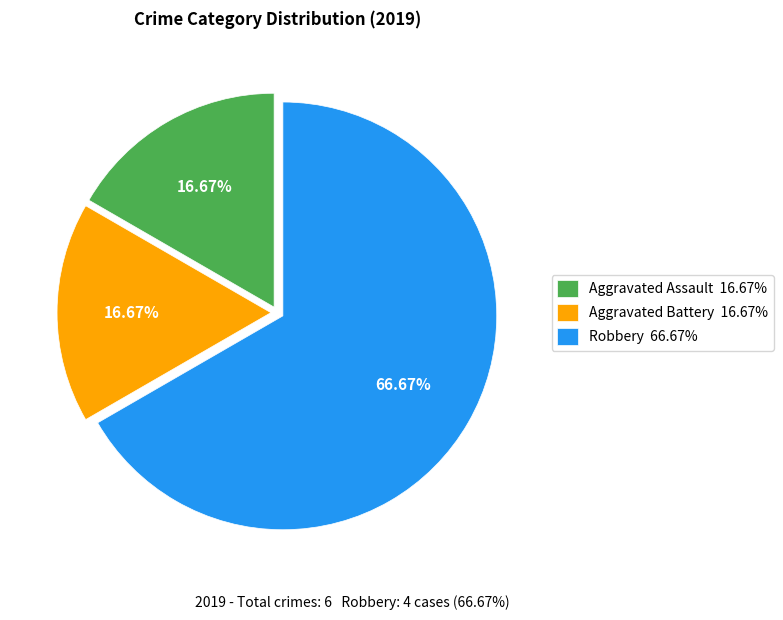

To the nearest percent, what is the difference between the Aggravated Battery and Robbery slice percentages?

50%